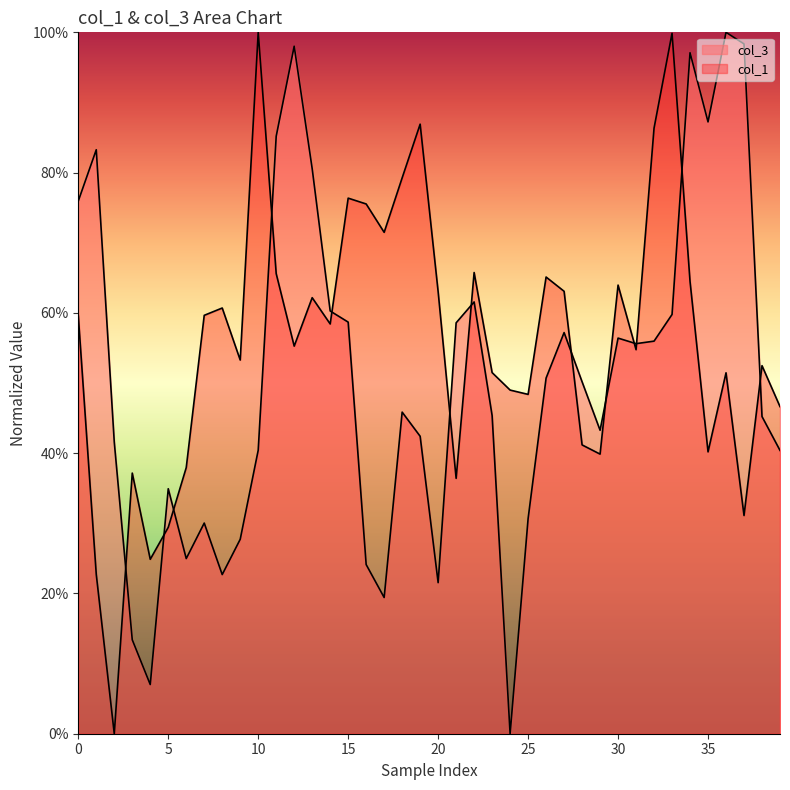

How many lines are shown in the chart?

2